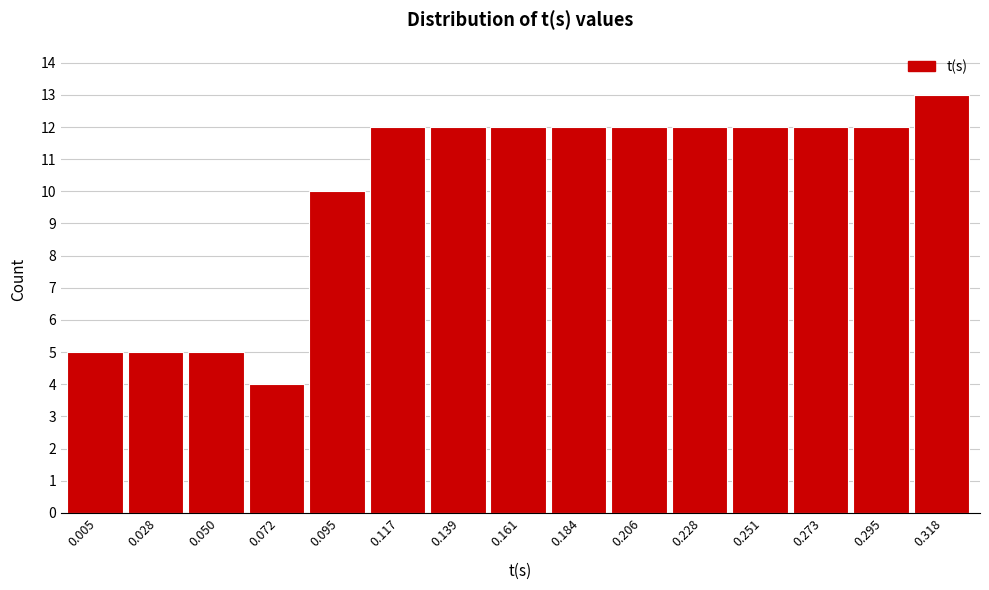

Reading left to right, list all the values displayed in this chart.

5	5	5	4	10	12	12	12	12	12	12	12	12	12	13